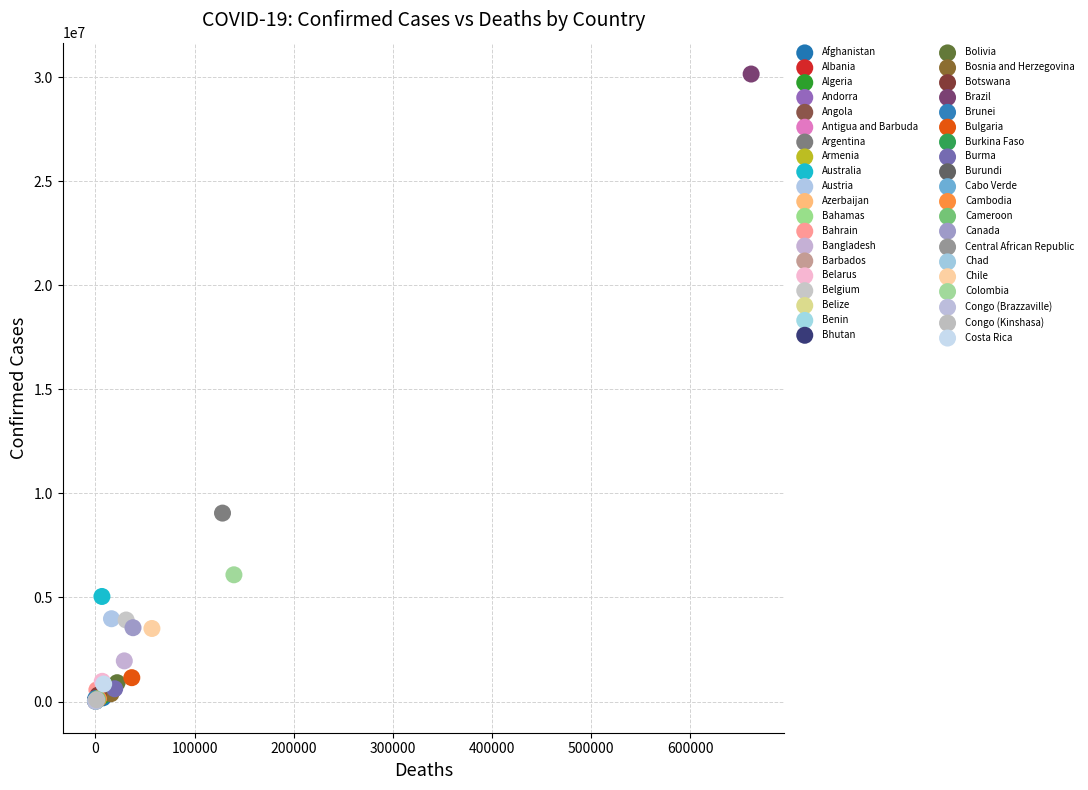

What are all the series names shown in the legend?

Afghanistan, Albania, Algeria, Andorra, Angola, Antigua and Barbuda, Argentina, Armenia, Australia, Austria, Azerbaijan, Bahamas, Bahrain, Bangladesh, Barbados, Belarus, Belgium, Belize, Benin, Bhutan, Bolivia, Bosnia and Herzegovina, Botswana, Brazil, Brunei, Bulgaria, Burkina Faso, Burma, Burundi, Cabo Verde, Cambodia, Cameroon, Canada, Central African Republic, Chad, Chile, Colombia, Congo (Brazzaville), Congo (Kinshasa), Costa Rica